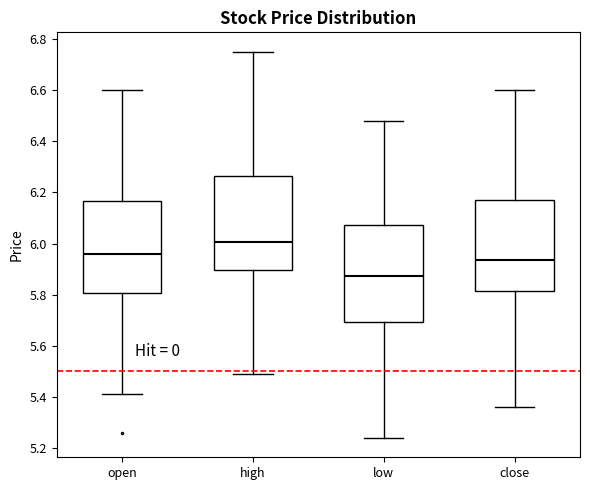

Where does the upper whisker of the box for open end on the y-axis? The values are not printed on the chart, so give them approximately, as read against the axis.

6.60